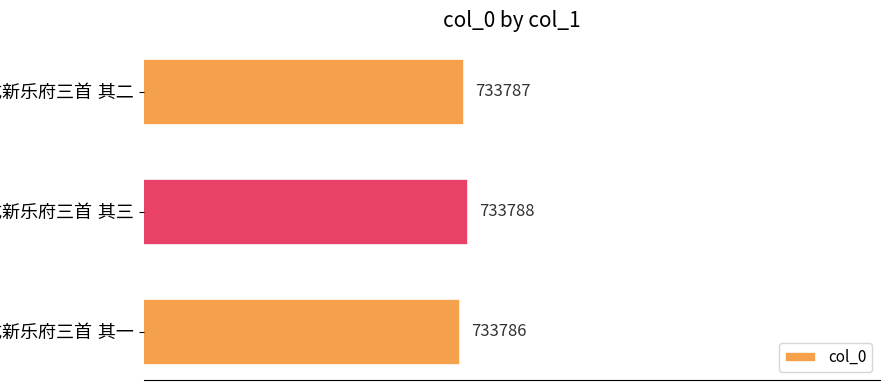

What is the value of the 1st bar from the top?

733787